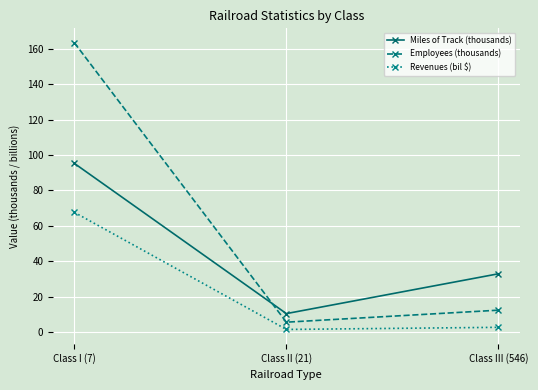

What is the highest value of the Miles of Track (thousands) series?

95.3